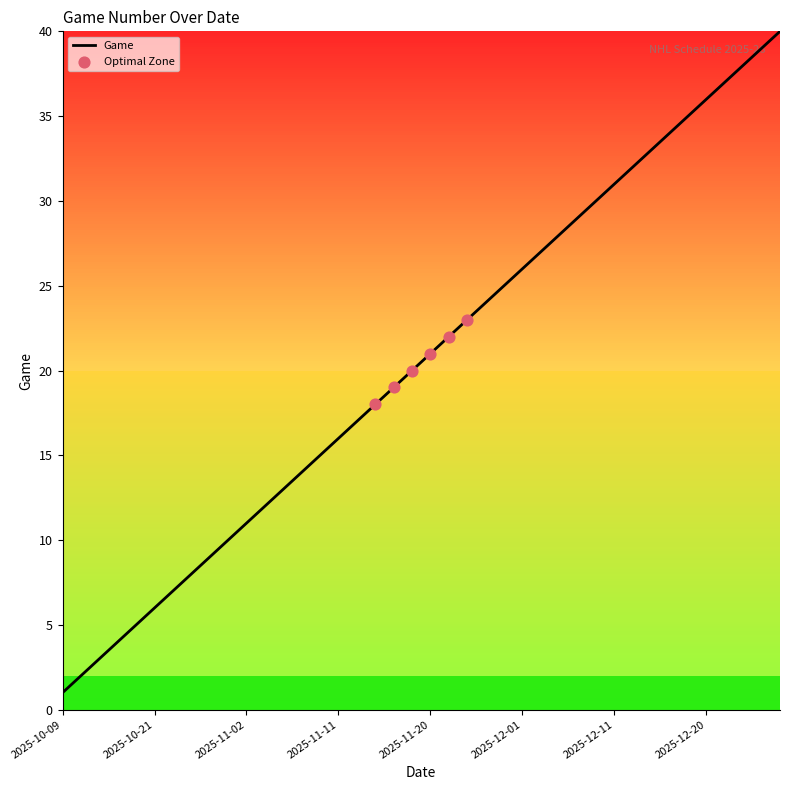

What is the greatest value displayed?

40